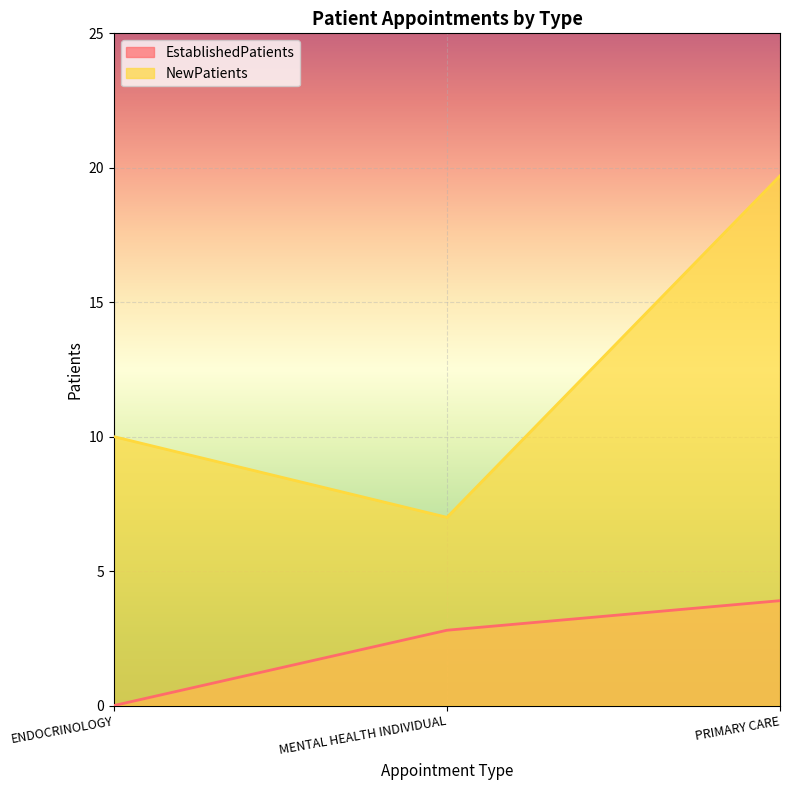

Rank the categories by NewPatients value from highest to lowest.

PRIMARY CARE, ENDOCRINOLOGY, MENTAL HEALTH INDIVIDUAL